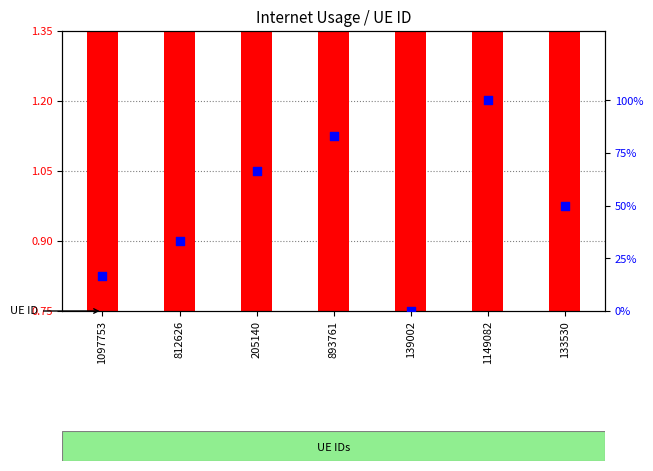

Which series has the largest Y range (max minus min)?

percentile rank within the sample